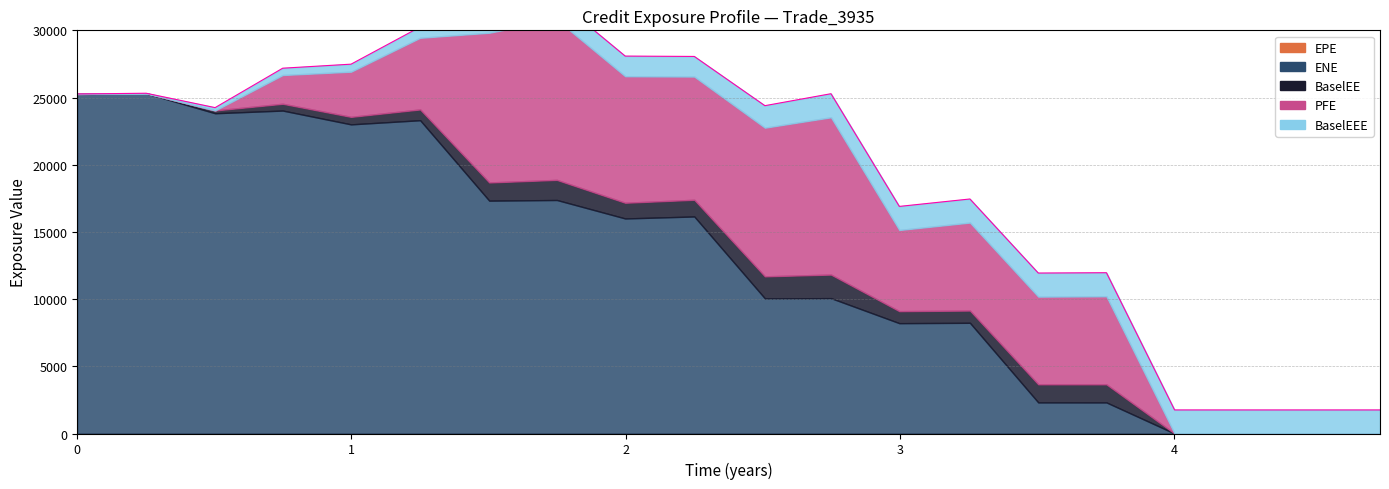

Is the value of PFE at 3.50546 greater than the value of BaselEE at 2.99865?

Yes